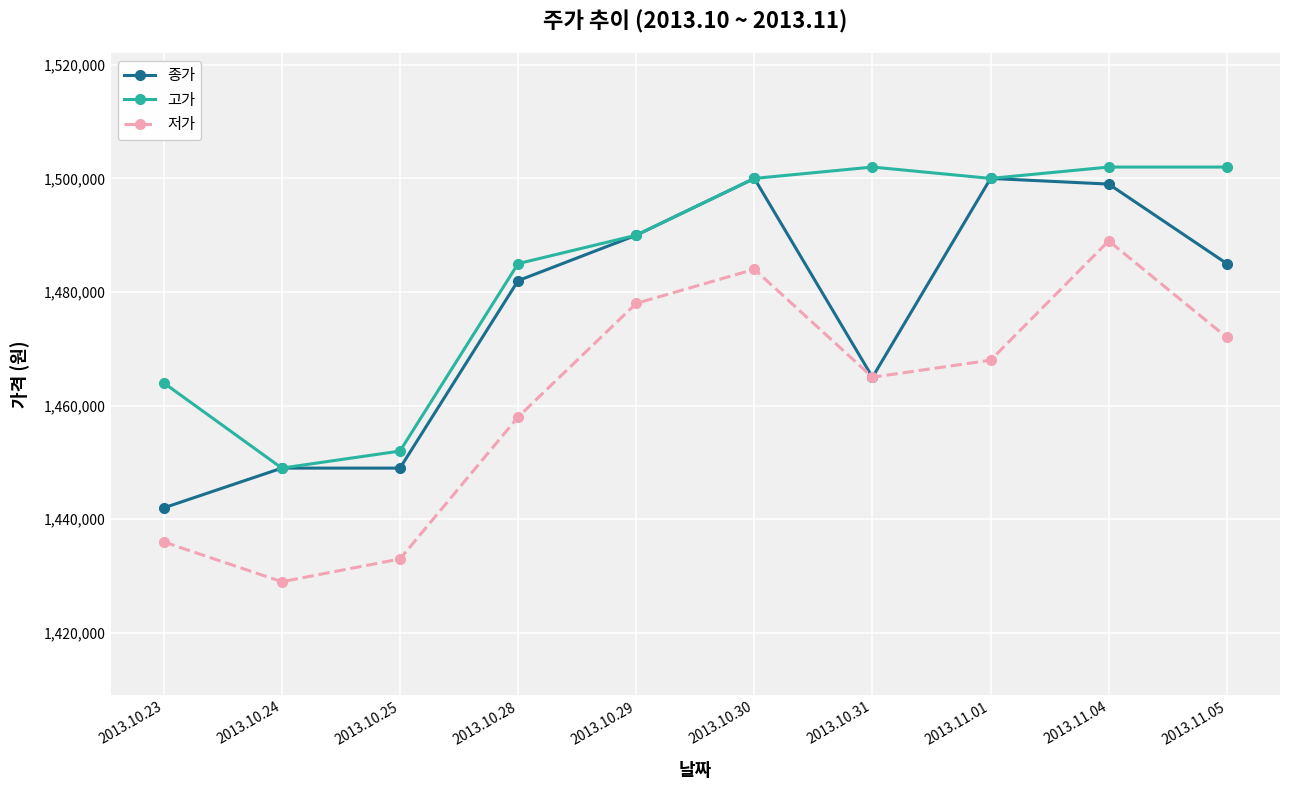

How many series are shown in this chart?

3